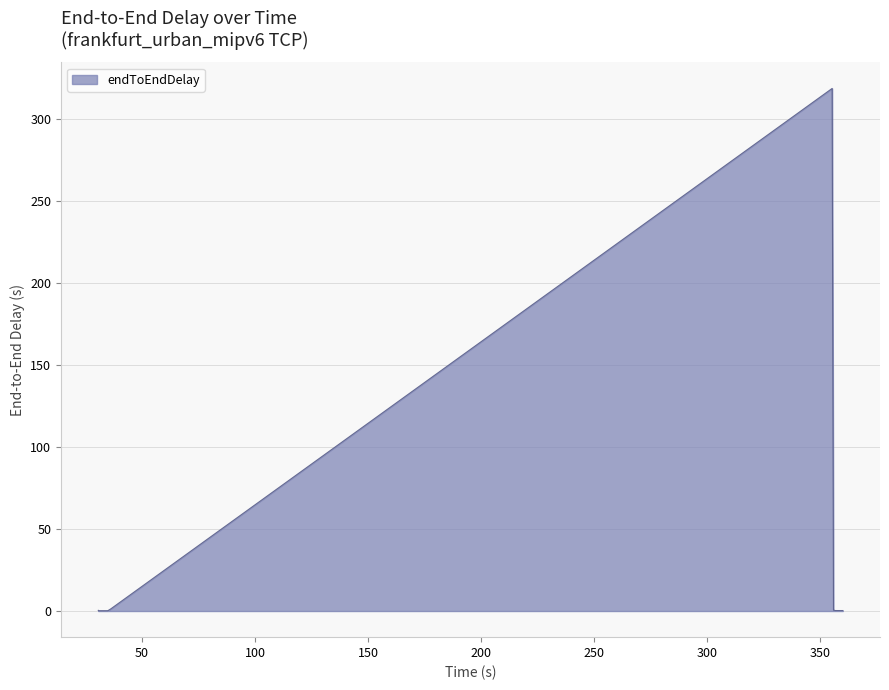

What is the smallest value displayed?

0.2